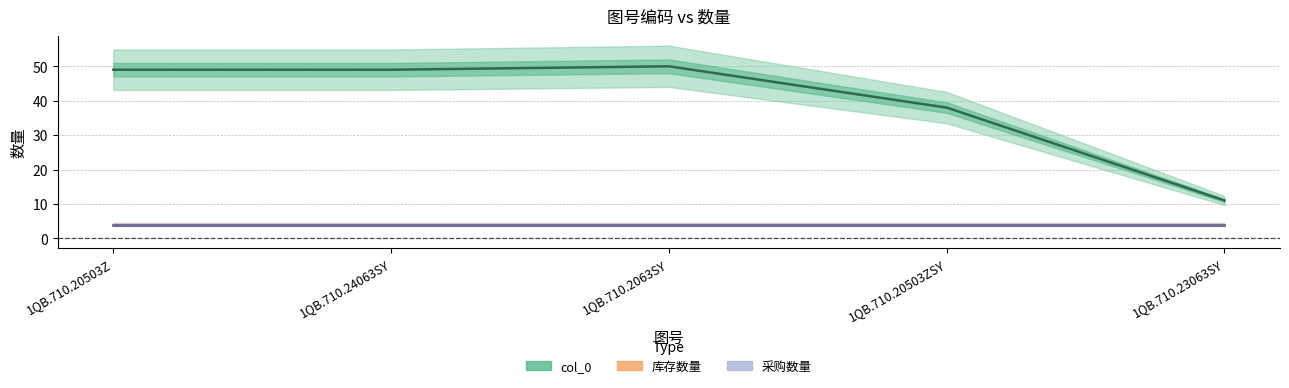

Which series has the widest spread of values?

col_0